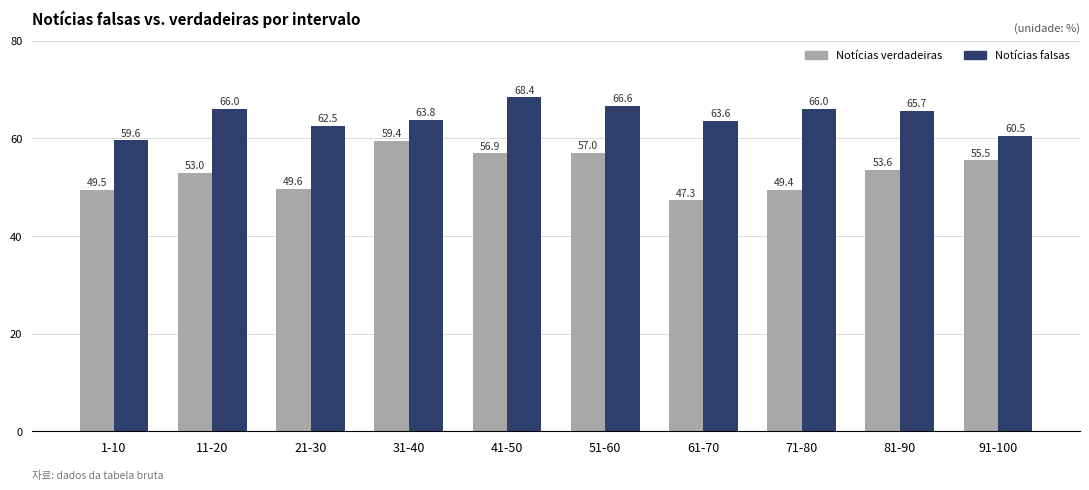

How many values in the Notícias falsas series are below 65?

5